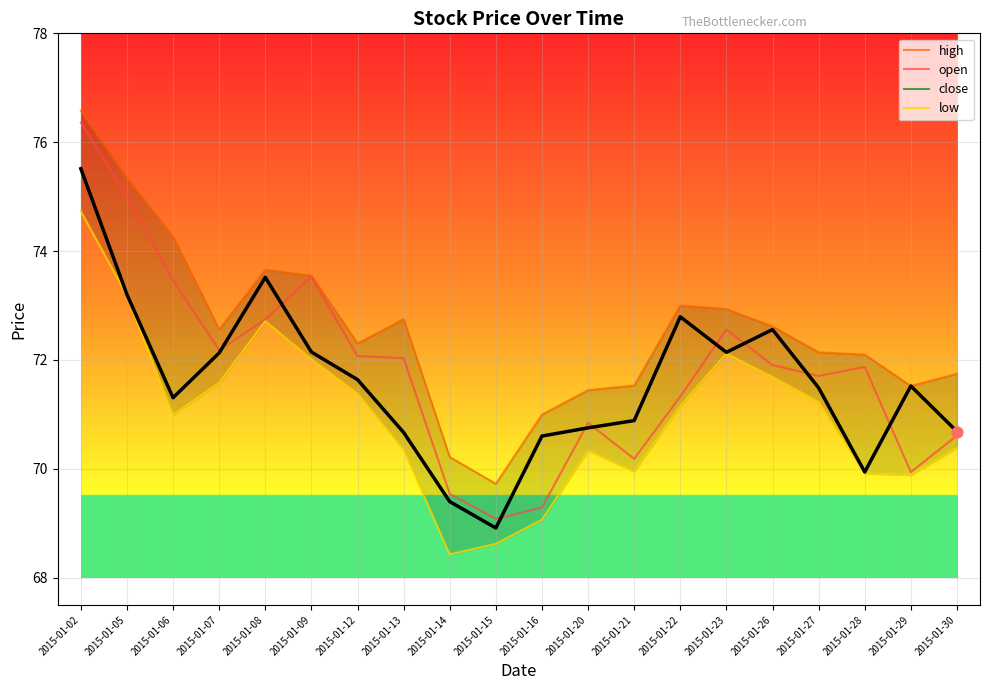

What is the total value across all series at 2015-01-06?

290.0